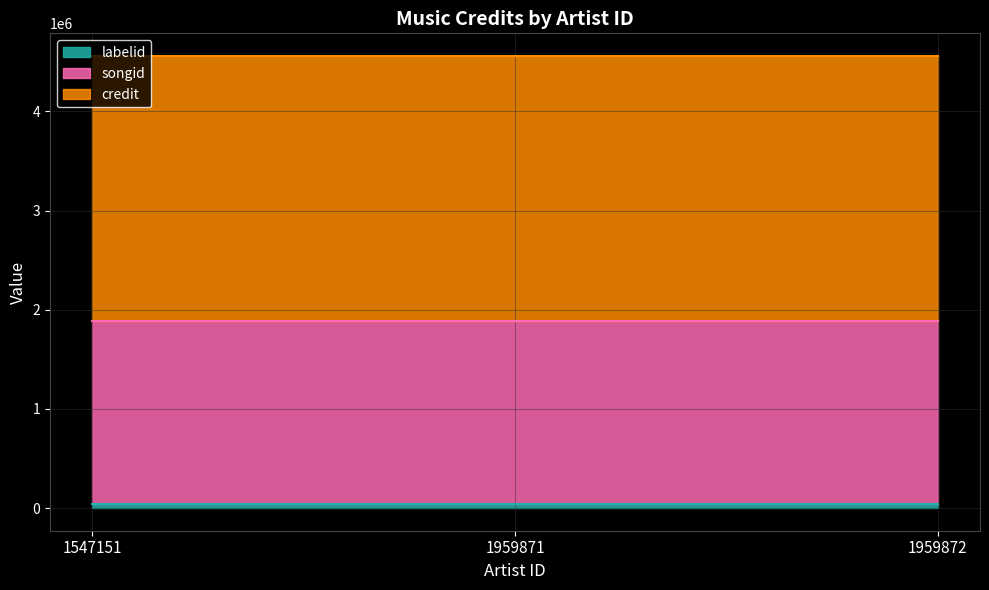

Does the chart have visible grid lines?

Yes